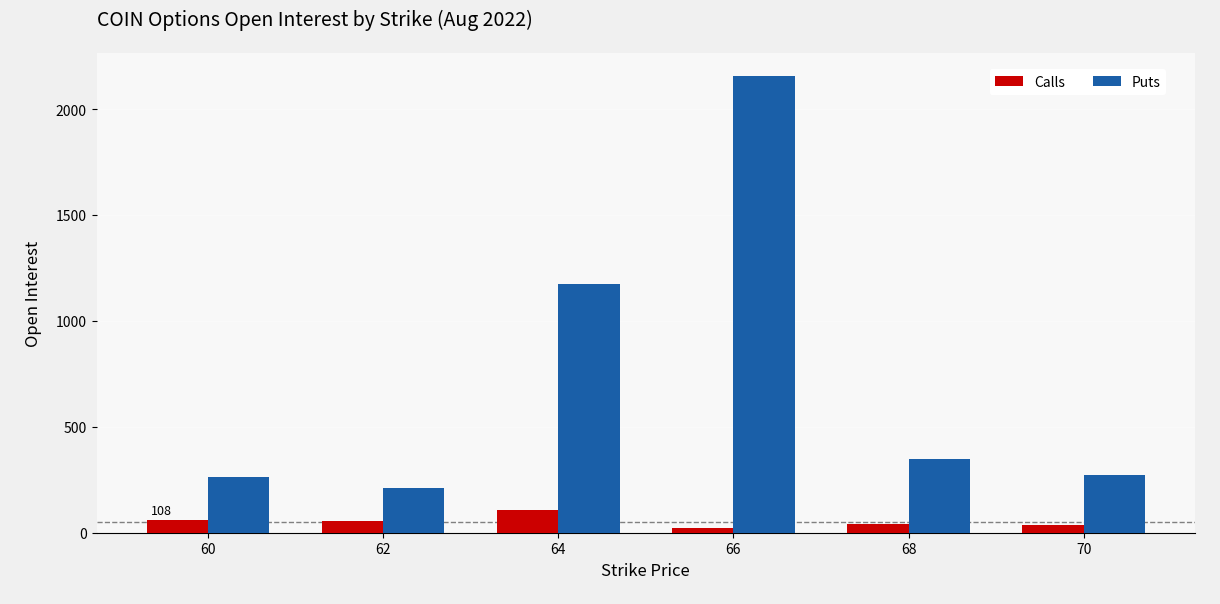

What is the maximum value for Puts?

2157